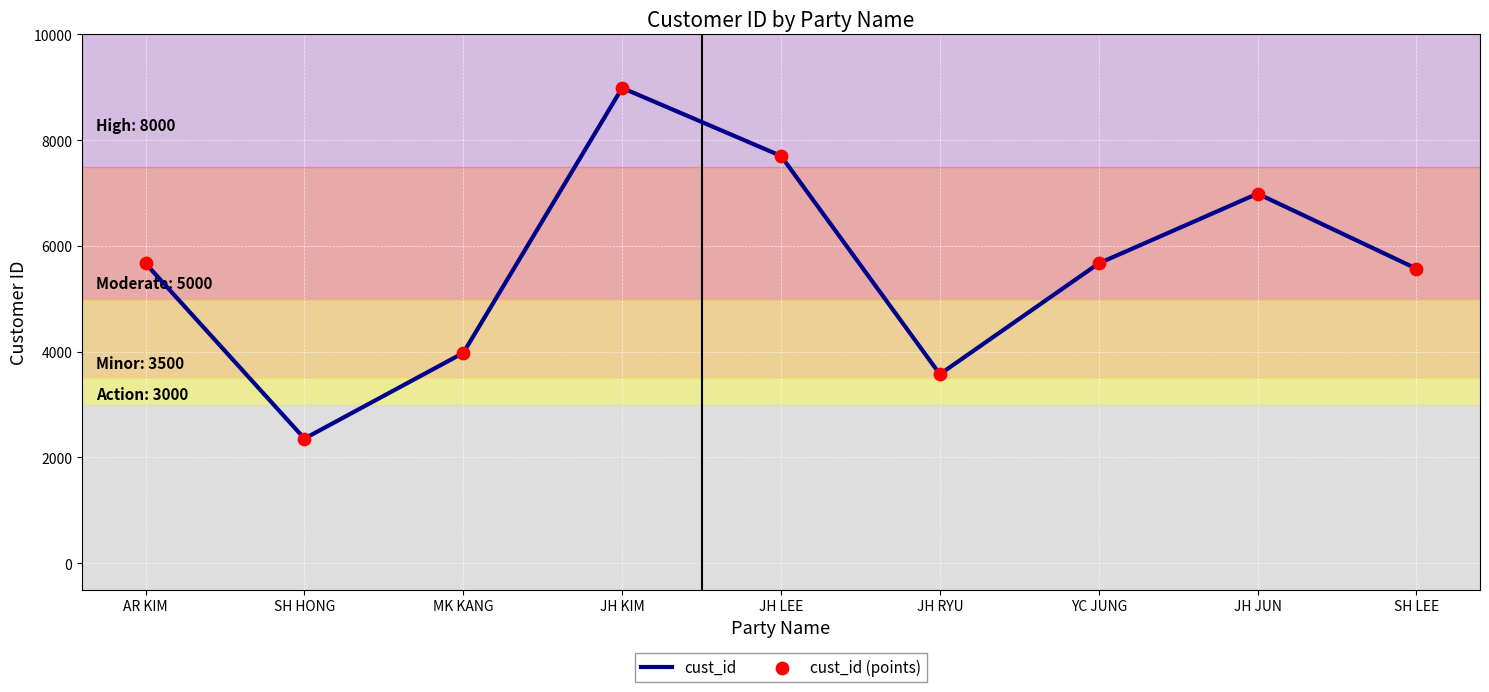

What value does the data have at JH LEE, to the nearest 50?

7700